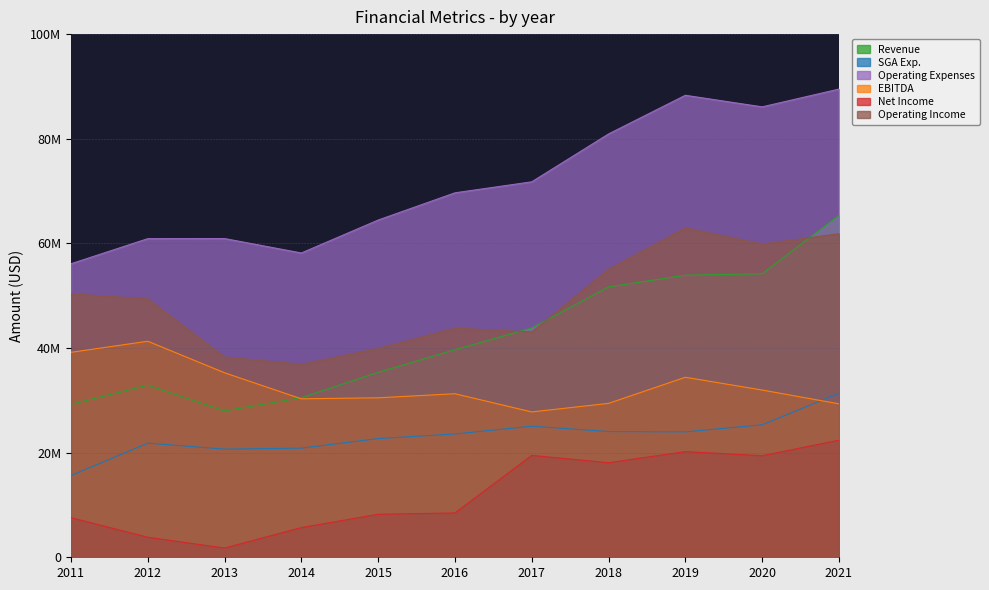

At which category does Operating Expenses reach its first local peak?

2013